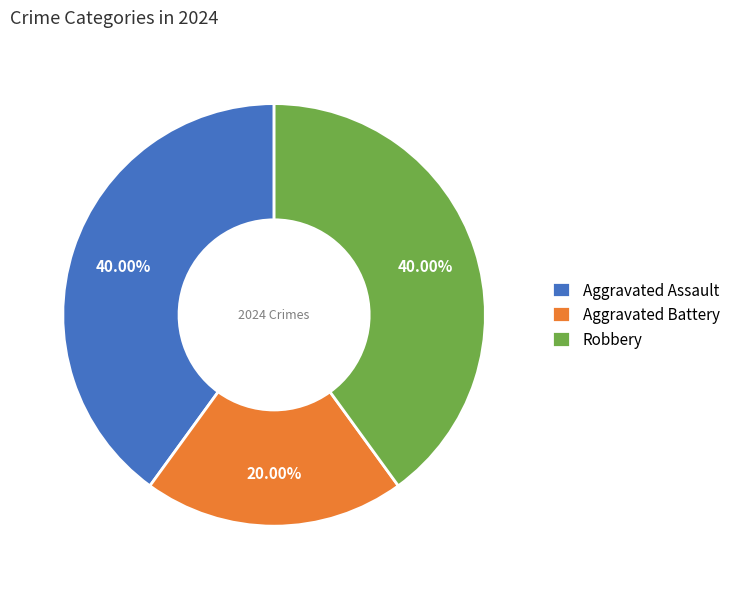

Which category has the smallest portion of the pie?

Aggravated Battery